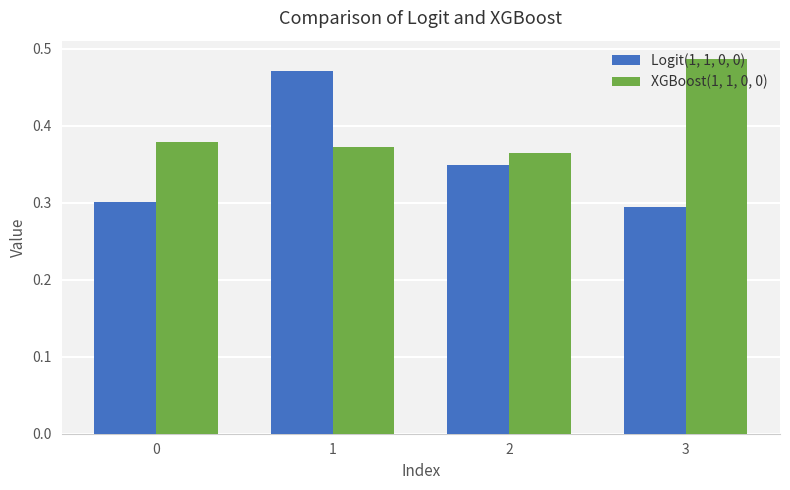

What is the total value across all series at 3?

0.8